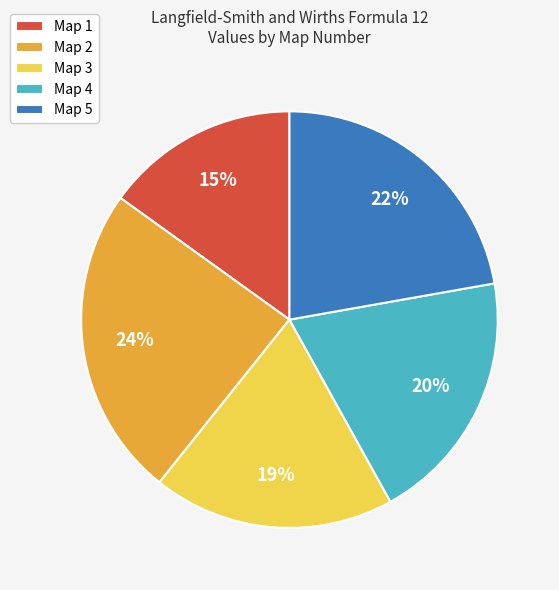

How many slices are in this pie chart?

5